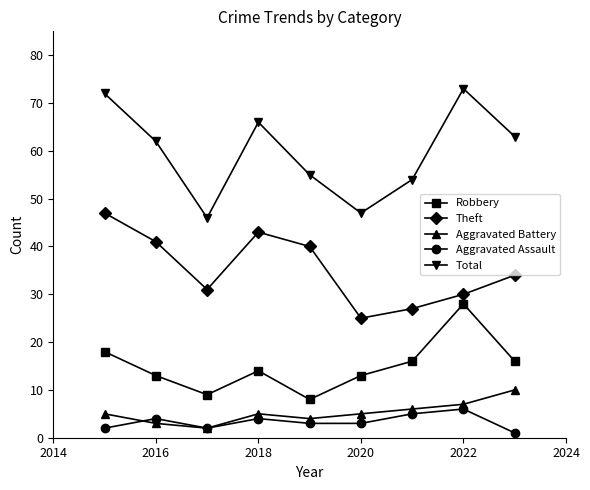

What is the highest value of the Robbery series?

28